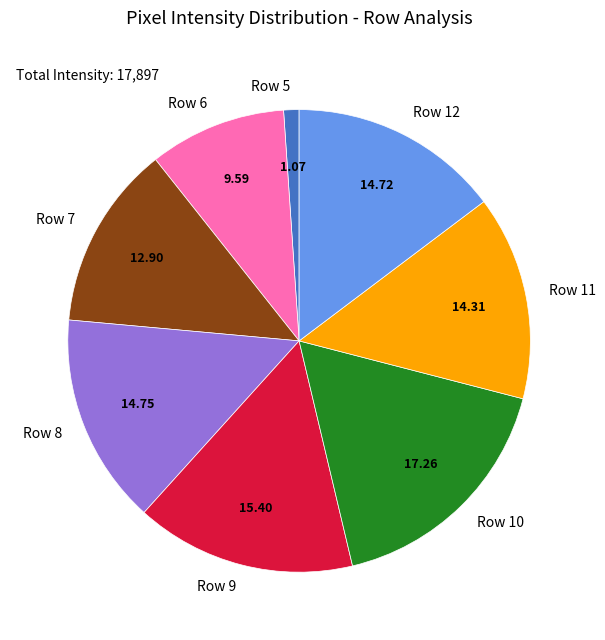

Does Row 7 represent more than half of the total?

No